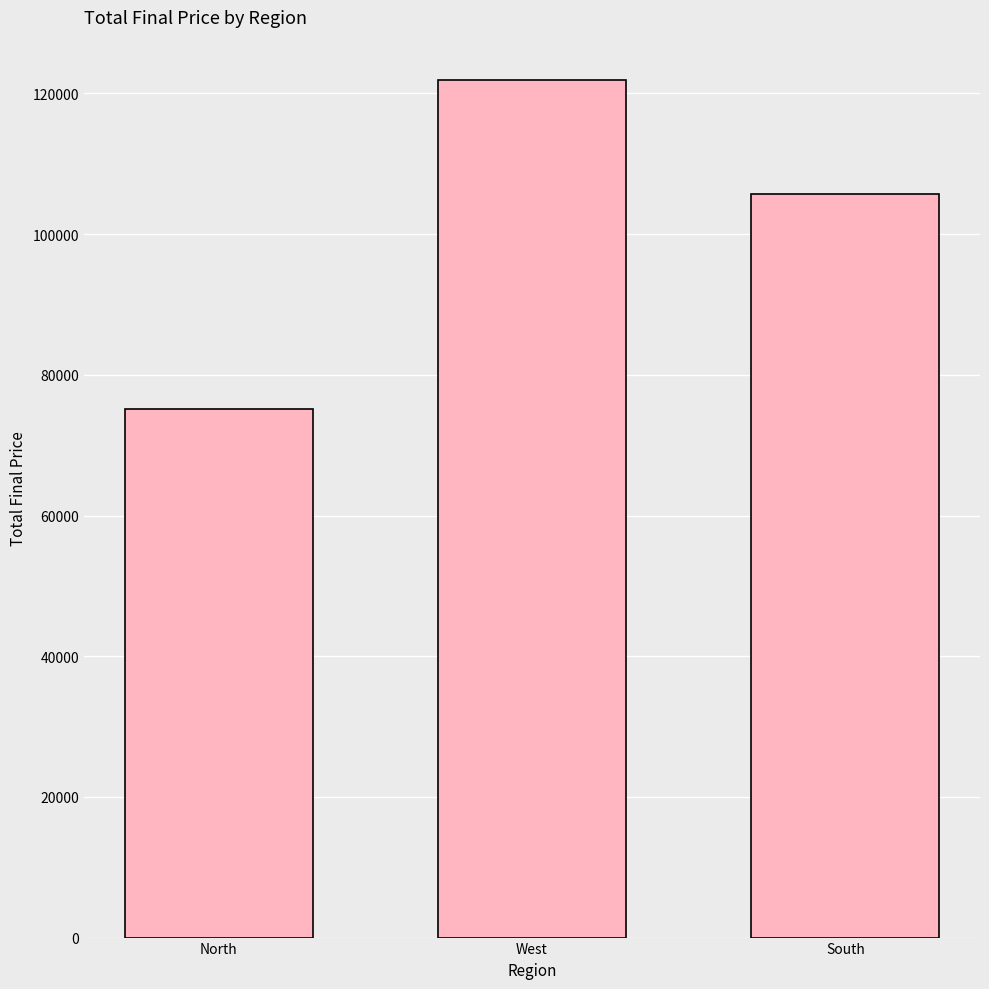

Reading left to right, extract all data points from this chart.

75130.0	121941.0	105659.5